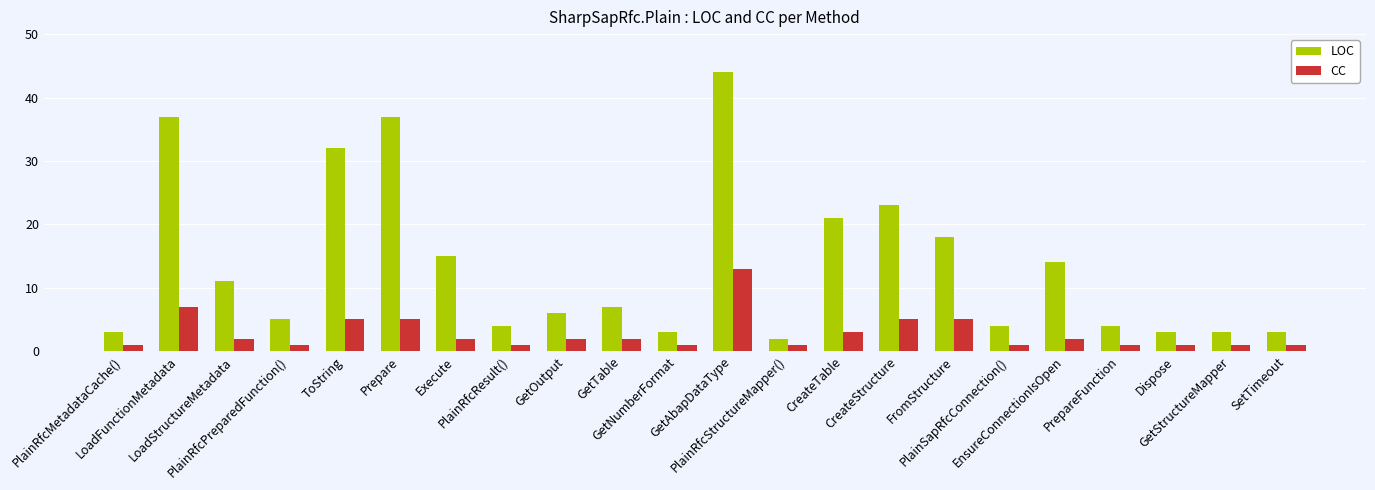

What is the label of the 6th bar from the right?

PlainSapRfcConnection()